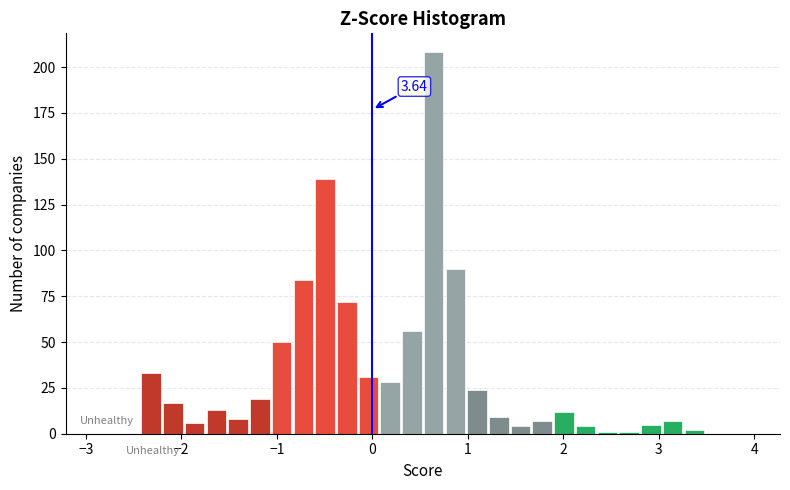

Around what value on the x-axis is the tallest bar? Give the approximate position of its centre, as read against the axis.

0.6